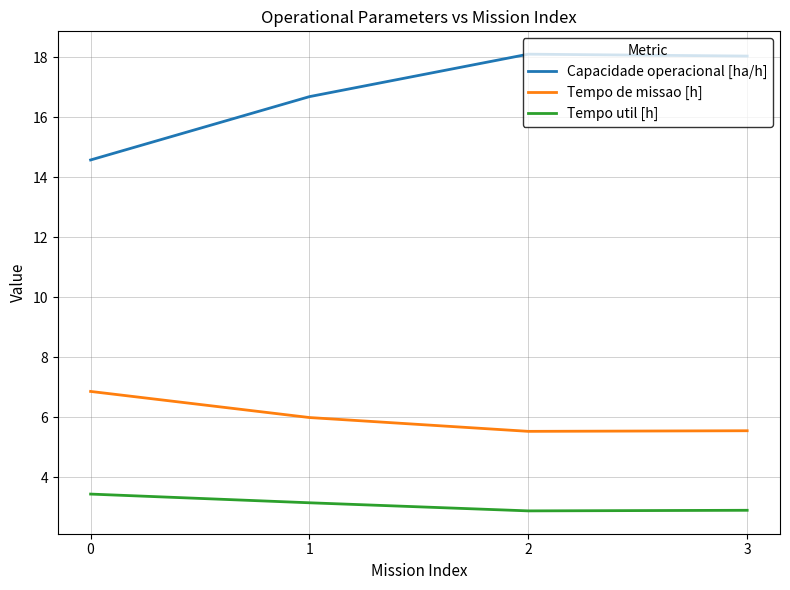

What is the minimum value shown in the chart?

2.9